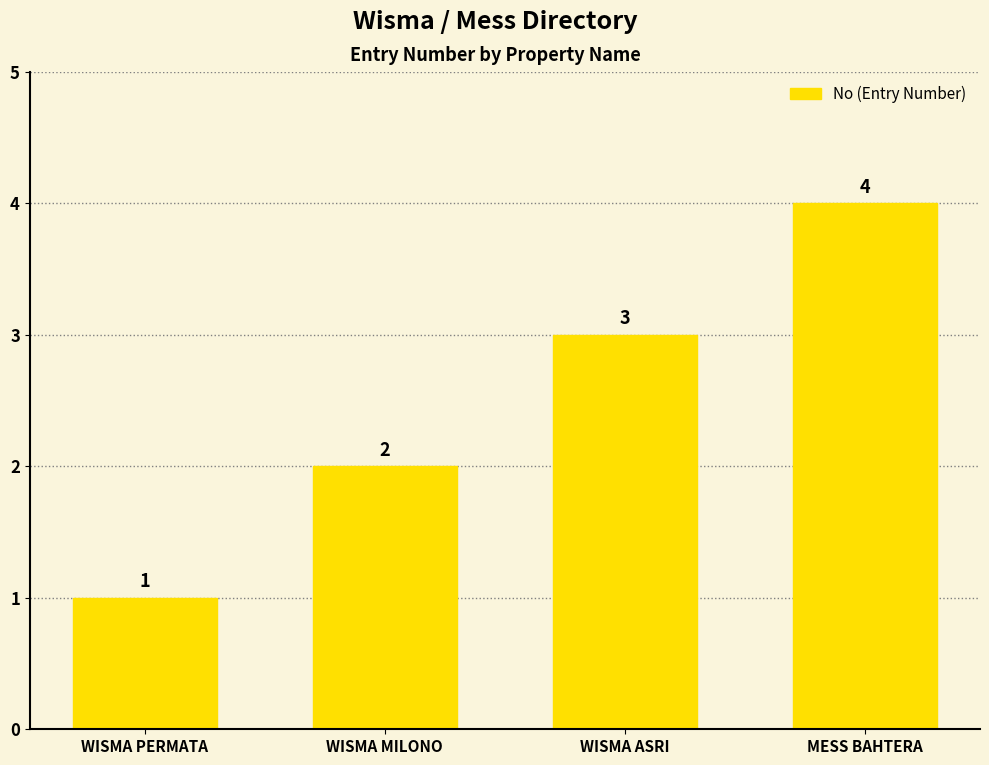

True or false: the data shows 2 at MESS BAHTERA.

False